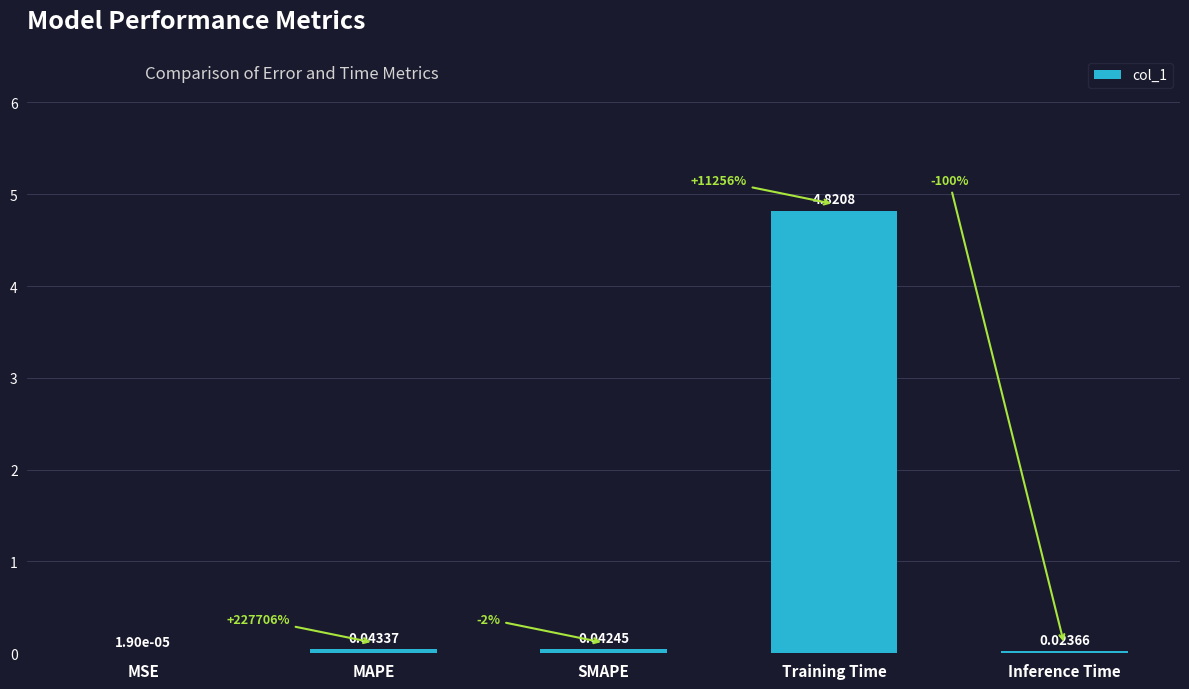

At which category does the chart reach its peak across all series?

Training Time